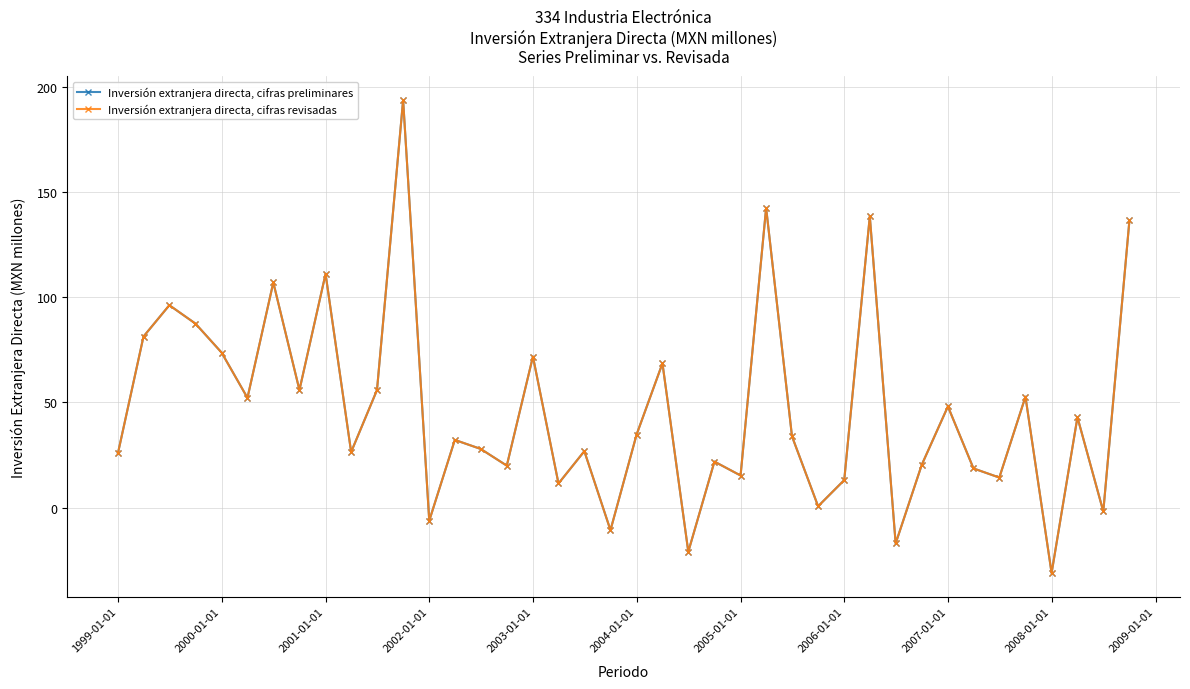

Rank the series by their maximum value, from highest to lowest.

Inversión extranjera directa, cifras preliminares, Inversión extranjera directa, cifras revisadas